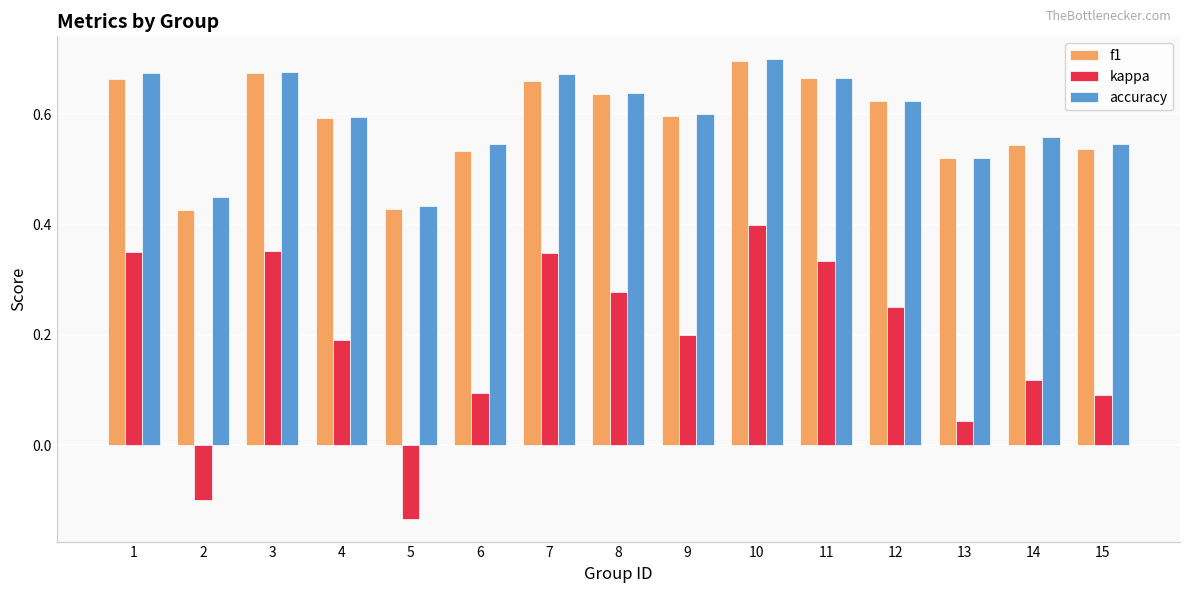

How many values in kappa are below zero?

2